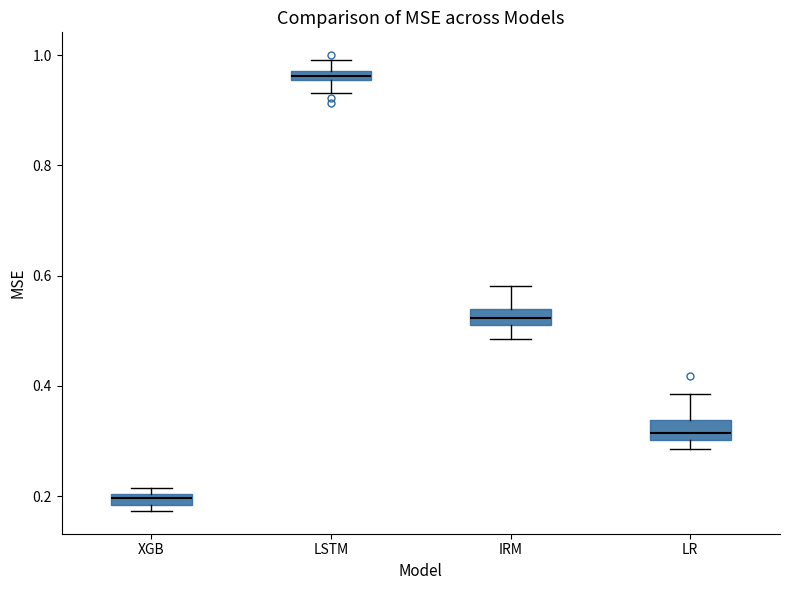

Which box has the lowest median line?

XGB